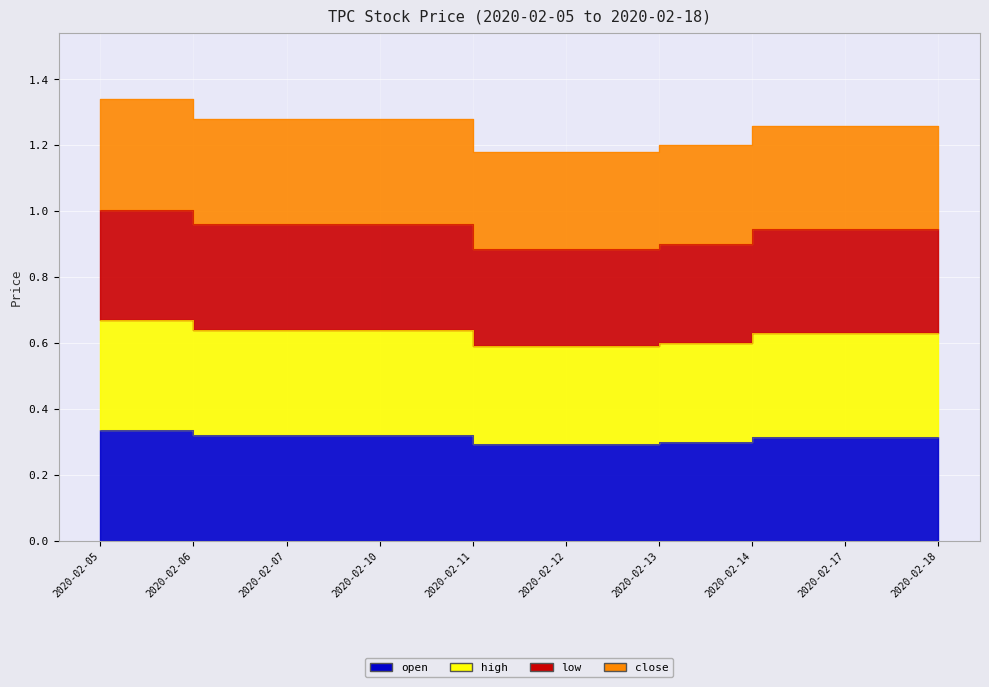

Reading left to right, transcribe all the data shown in this chart.

open: 2020-02-05=0.3	2020-02-06=0.3	2020-02-07=0.3	2020-02-10=0.3	2020-02-11=0.3	2020-02-12=0.3	2020-02-13=0.3	2020-02-14=0.3	2020-02-17=0.3	2020-02-18=0.3
high: 2020-02-05=0.7	2020-02-06=0.6	2020-02-07=0.6	2020-02-10=0.6	2020-02-11=0.6	2020-02-12=0.6	2020-02-13=0.6	2020-02-14=0.6	2020-02-17=0.6	2020-02-18=0.6
low: 2020-02-05=1.0	2020-02-06=1.0	2020-02-07=1.0	2020-02-10=1.0	2020-02-11=0.9	2020-02-12=0.9	2020-02-13=0.9	2020-02-14=0.9	2020-02-17=0.9	2020-02-18=0.9
close: 2020-02-05=1.3	2020-02-06=1.3	2020-02-07=1.3	2020-02-10=1.3	2020-02-11=1.2	2020-02-12=1.2	2020-02-13=1.2	2020-02-14=1.3	2020-02-17=1.3	2020-02-18=1.3